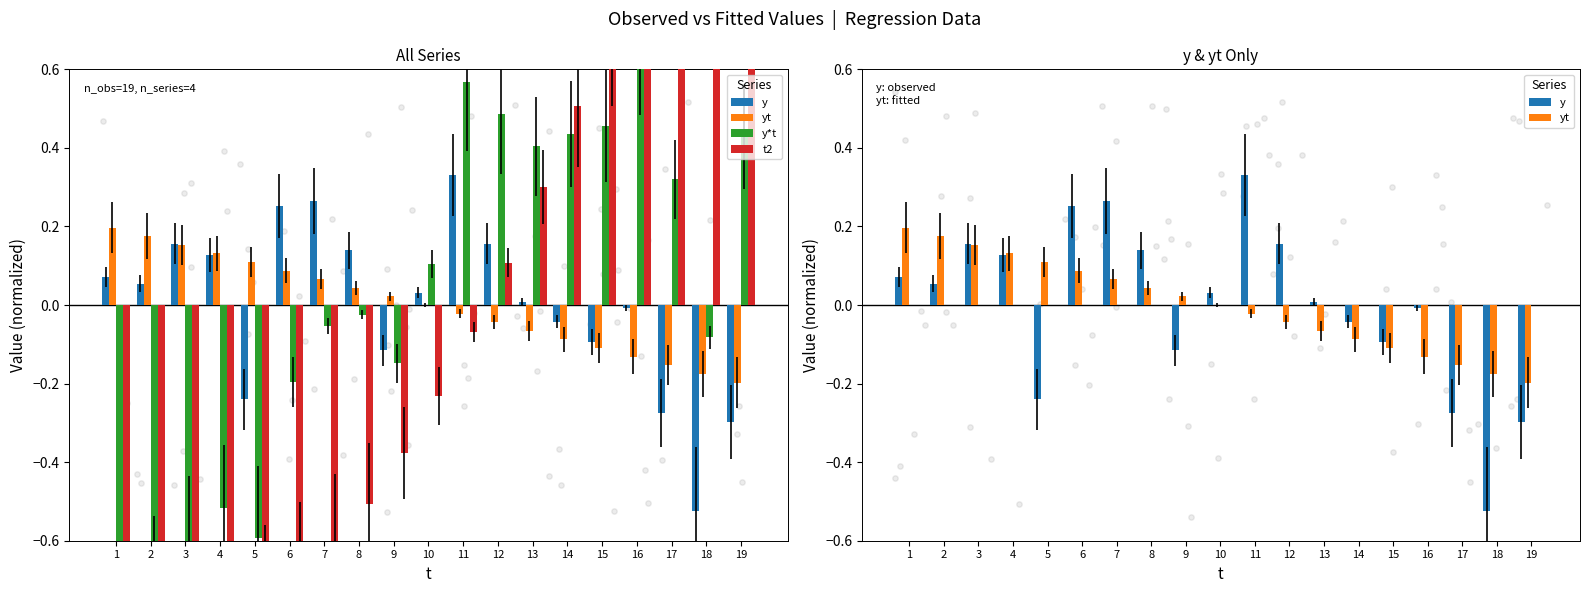

At which category is the sum across all series the highest?

19